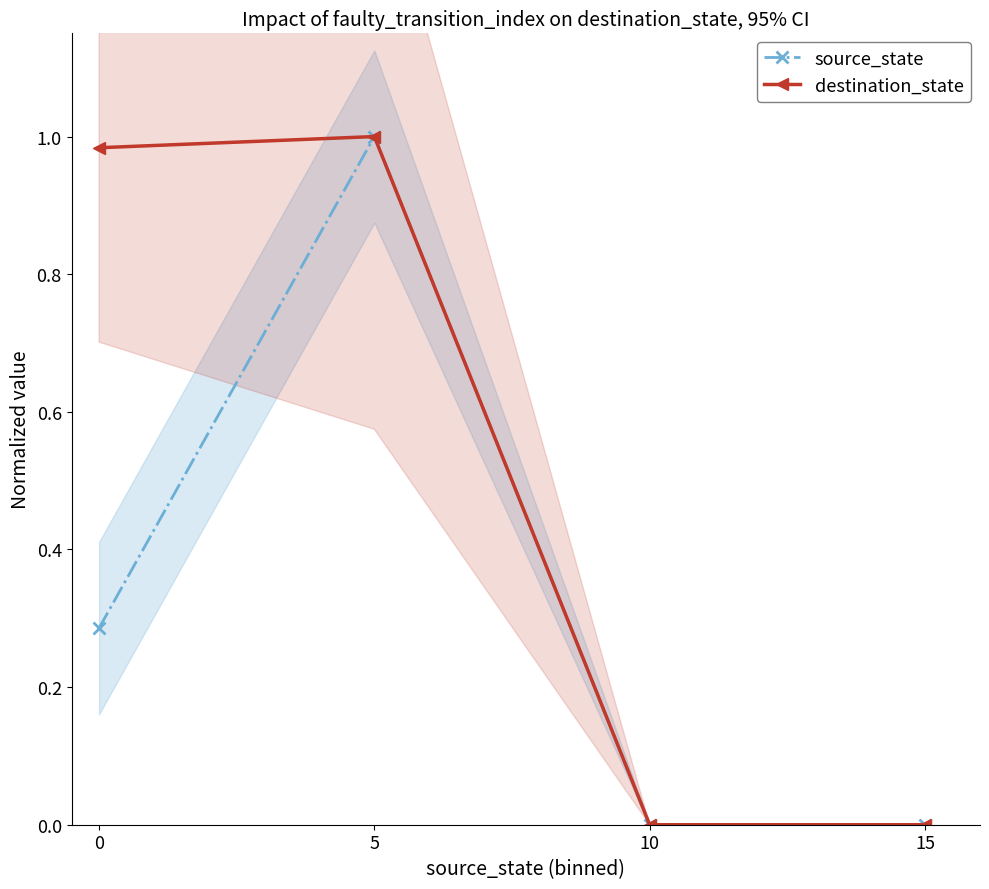

Is the value of source_state at 15 greater than the value of destination_state at 15?

No